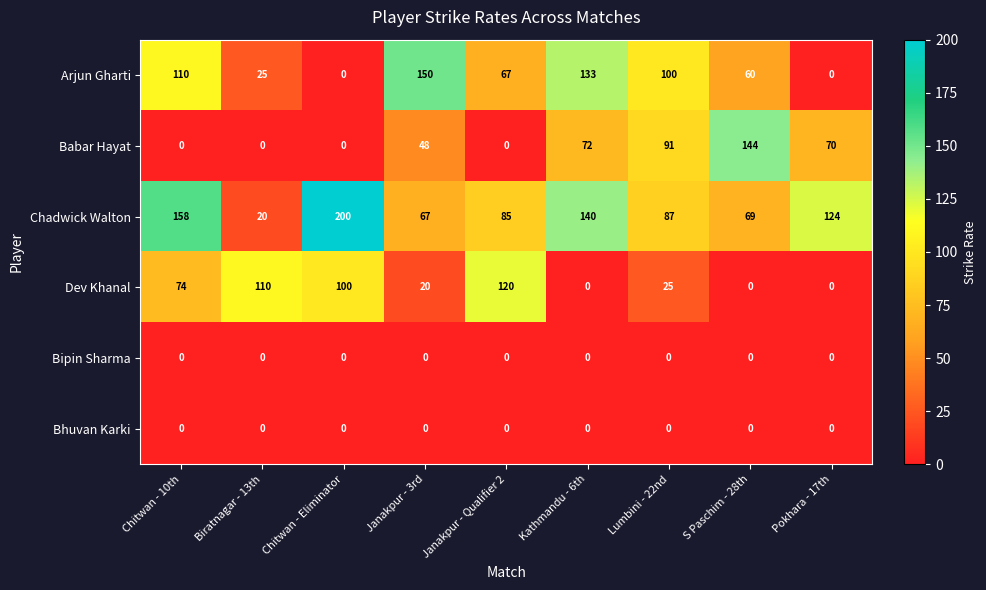

How many values in Arjun Gharti are above zero?

7